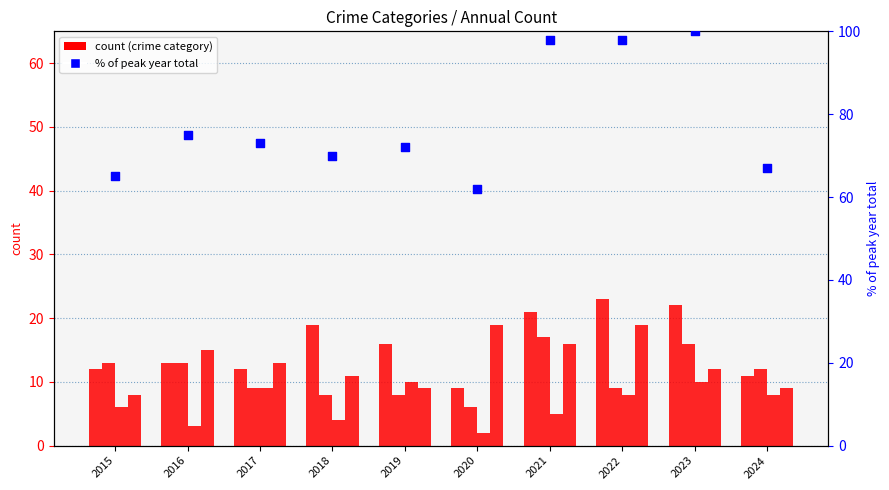

Which series contains the lowest Y value?

Criminal Sexual Assault